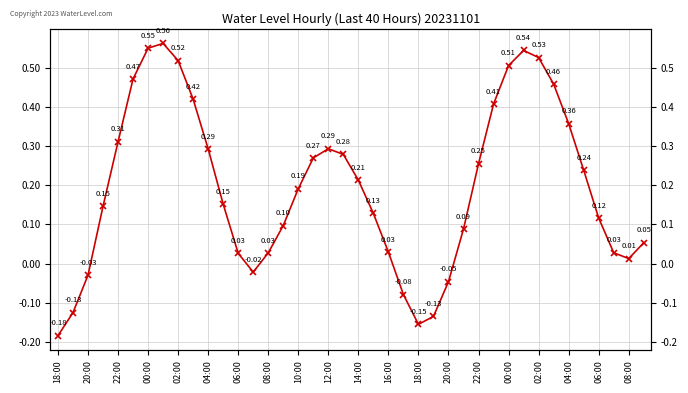

The value at 31 is 0.8. True or false?

False